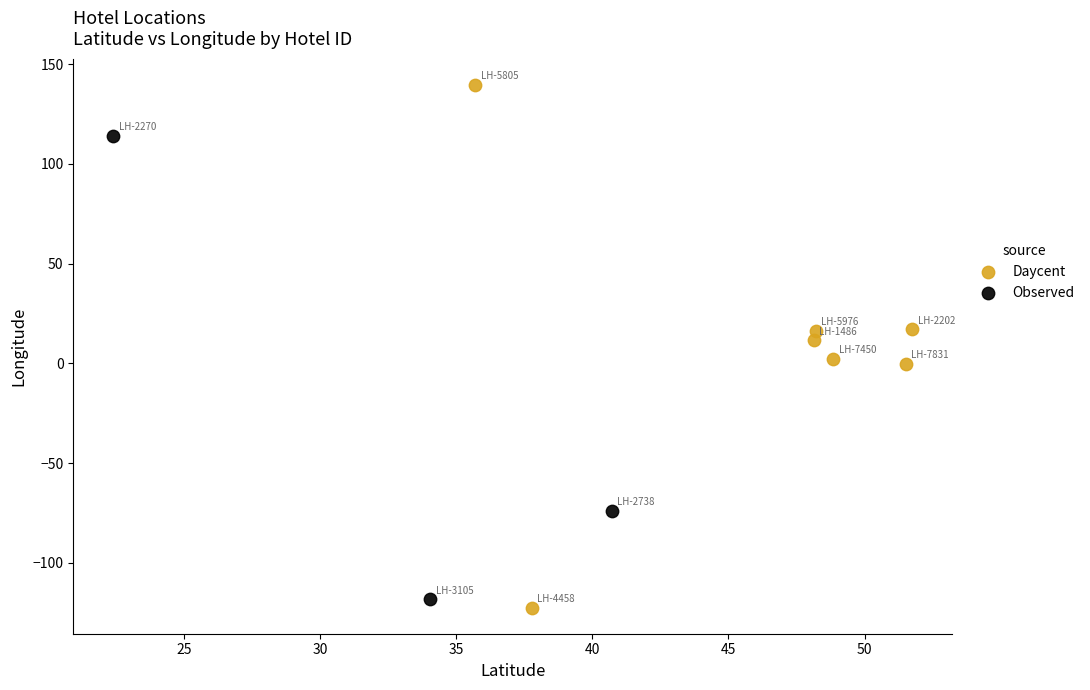

Which series contains the highest Y value?

Daycent